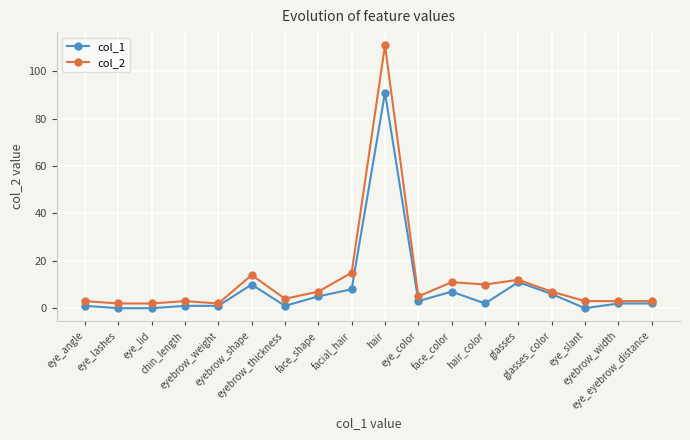

What position from the left is eye_eyebrow_distance?

18